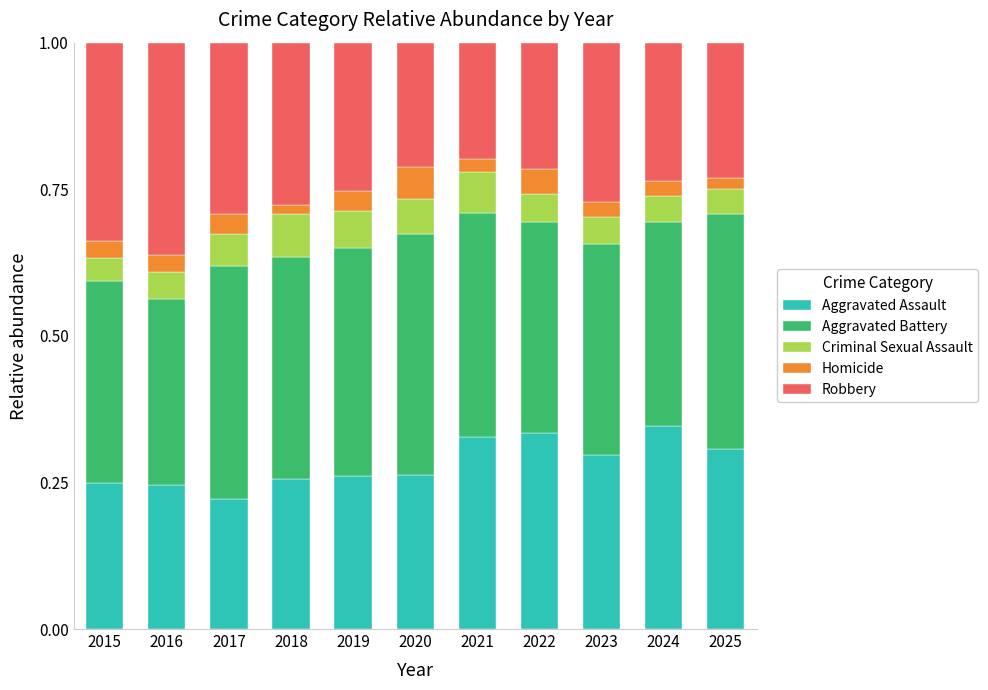

The value of Aggravated Assault at 2018 is 0.4. True or false?

False